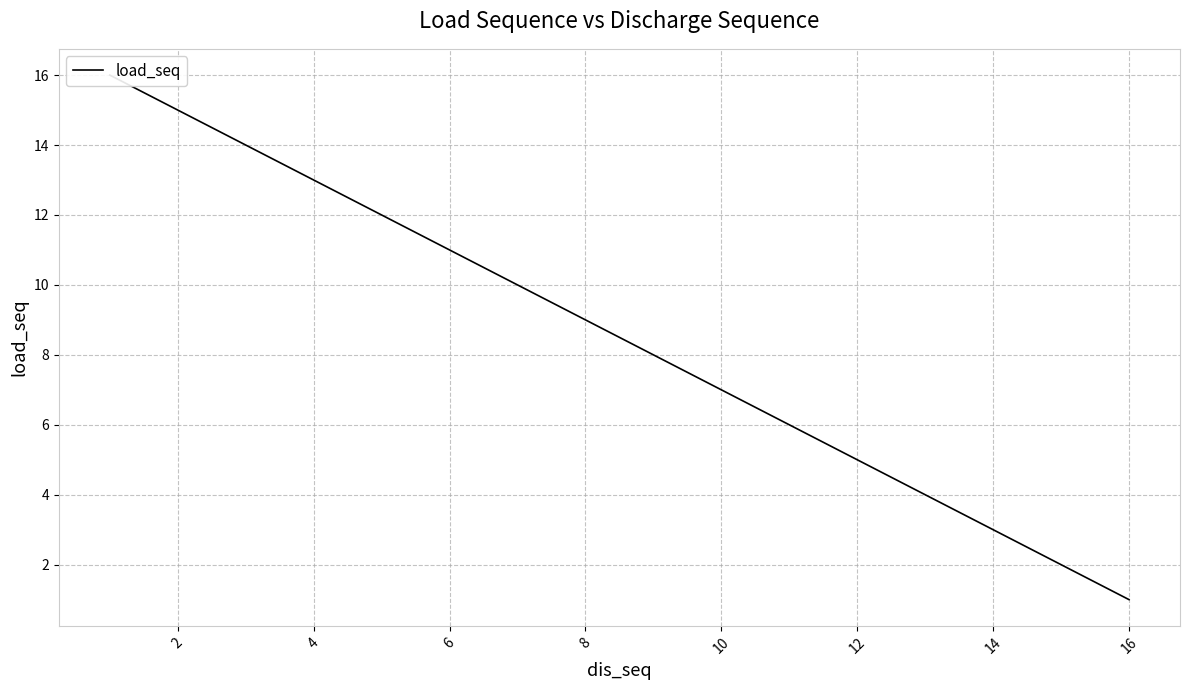

True or false: there are more than 1 points higher than both neighbors.

False